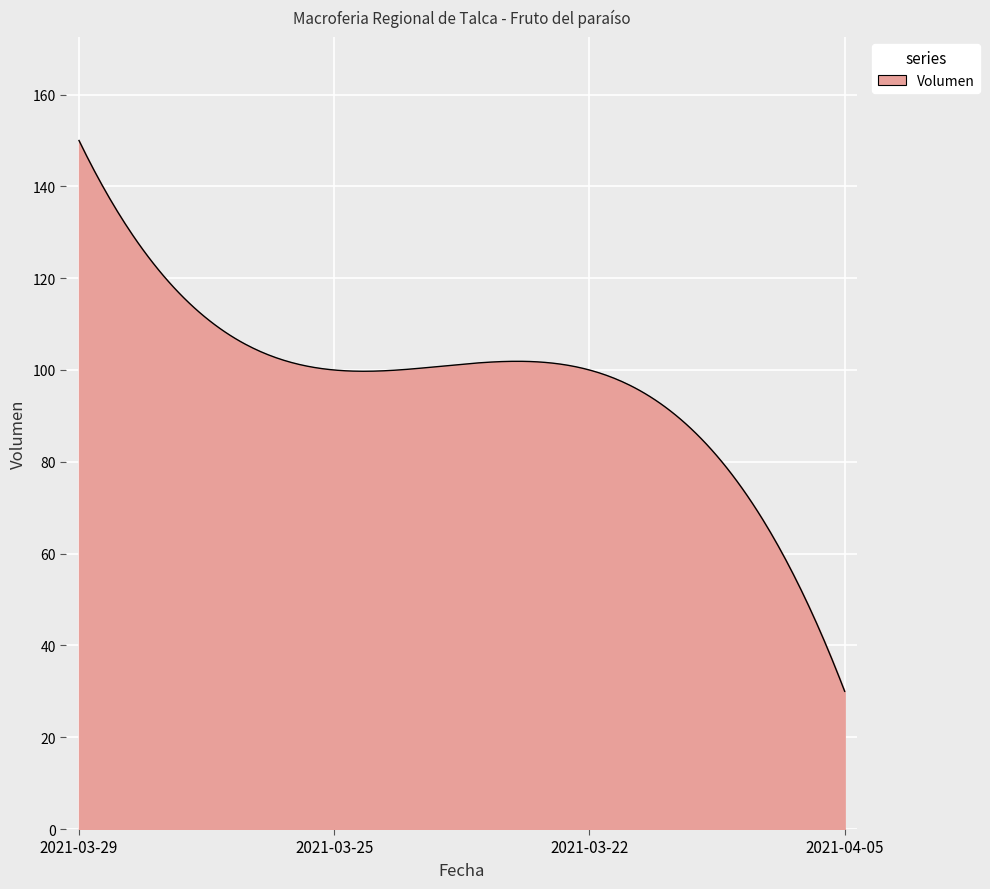

What is the maximum value shown in the chart?

150.0